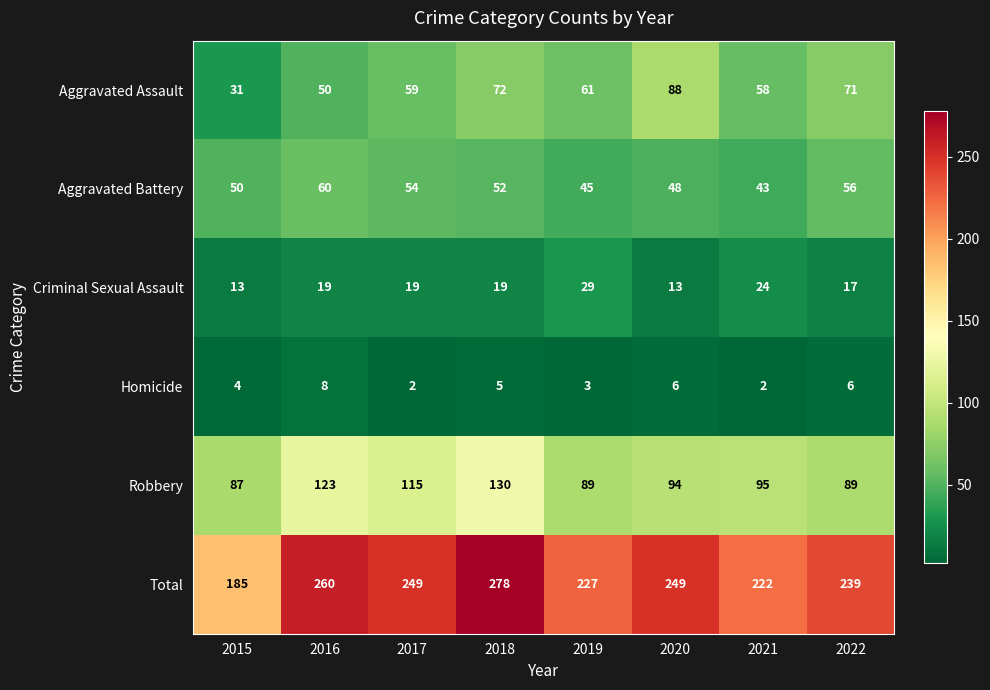

The Aggravated Battery series shows 52 at 2018. True or false?

True